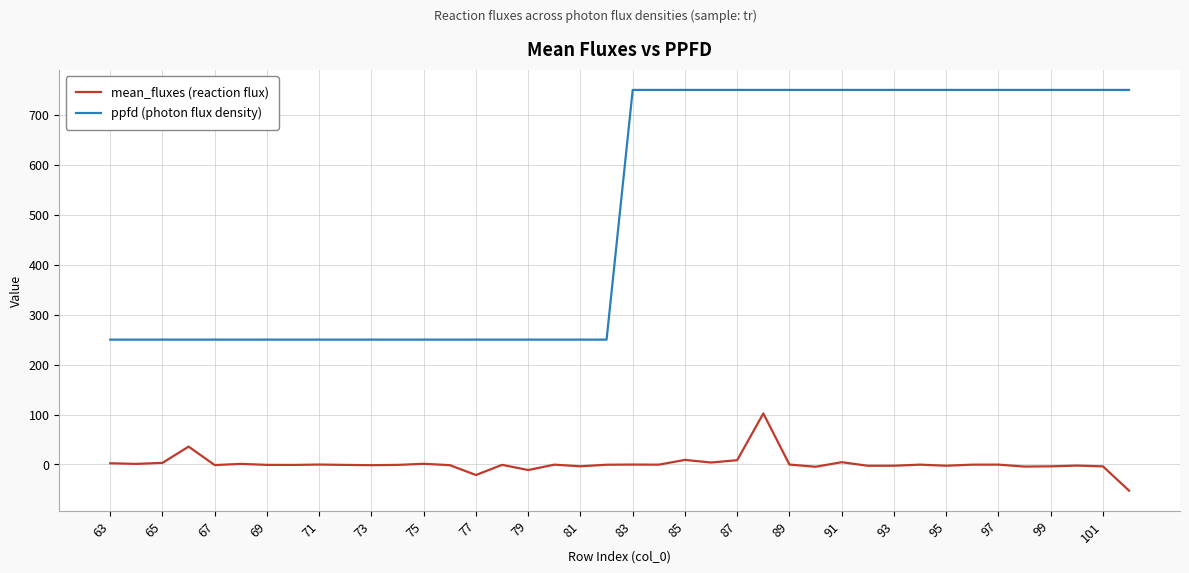

True or false: ppfd (photon flux density) and mean_fluxes (reaction flux) intersect in this chart.

False